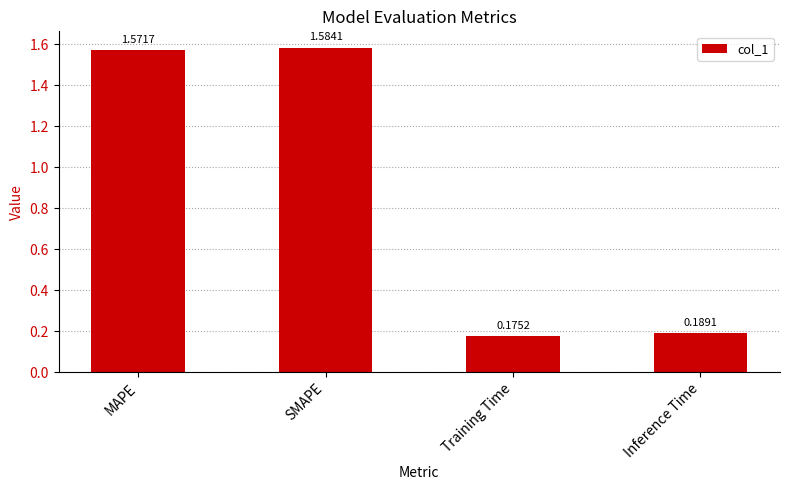

List the labels in order of value, largest first.

SMAPE, MAPE, Inference Time, Training Time